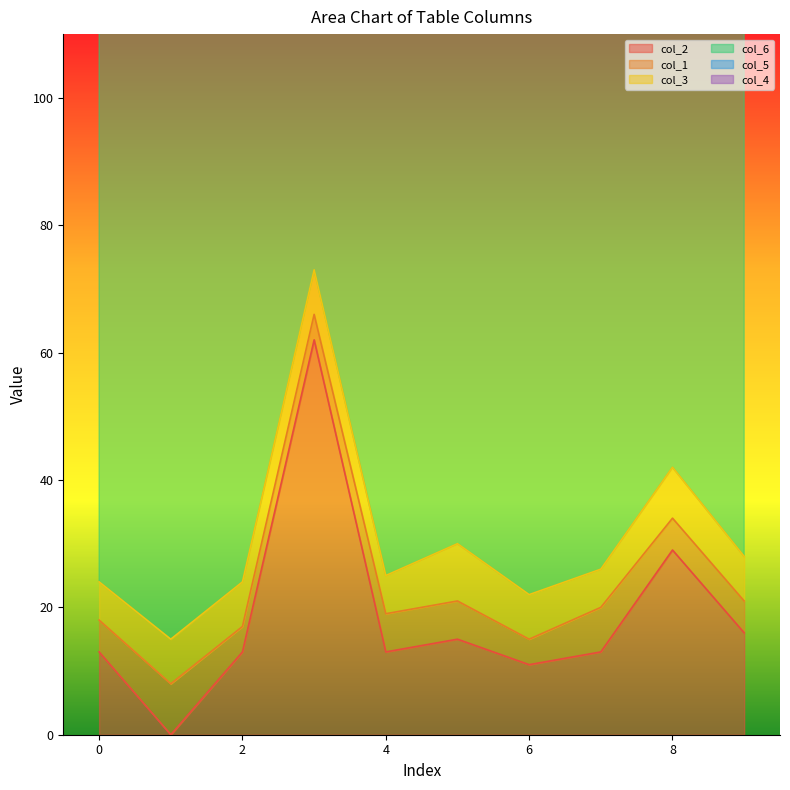

Between 0 and 7, which series saw the biggest shift?

col_6